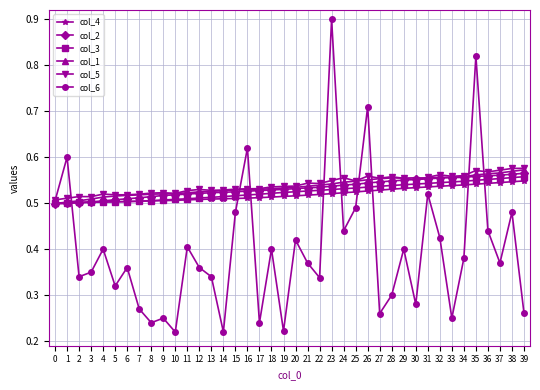

What is the difference between the second highest and minimum values in the col_5 series?

0.1